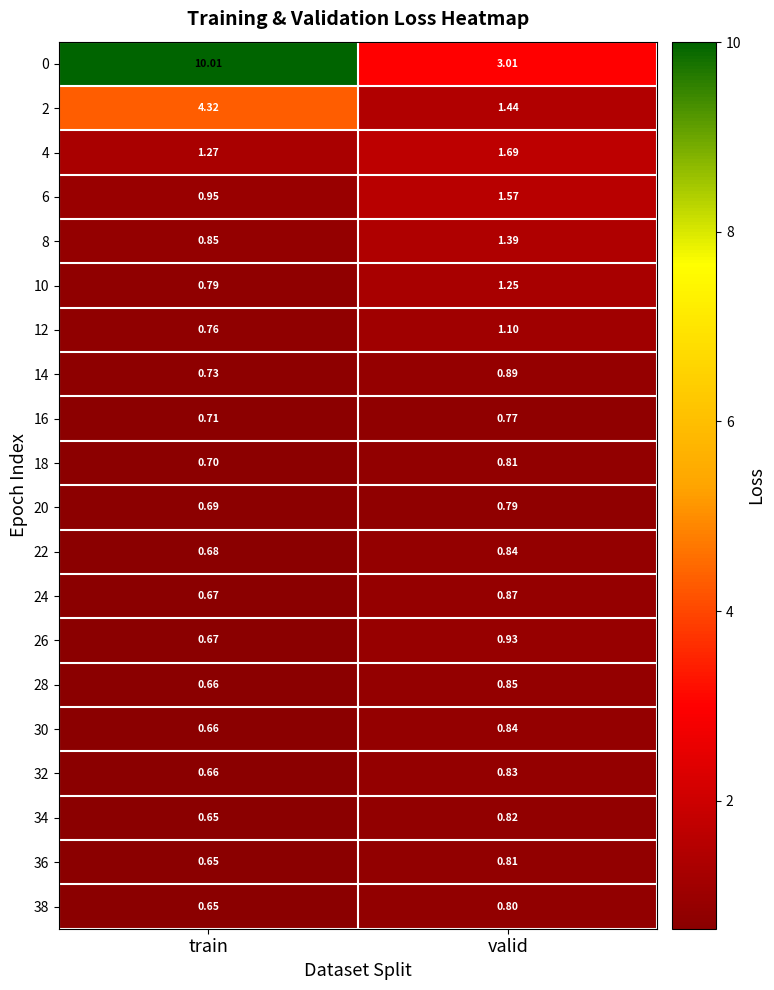

Where is 4 nearest to the value 1?

train